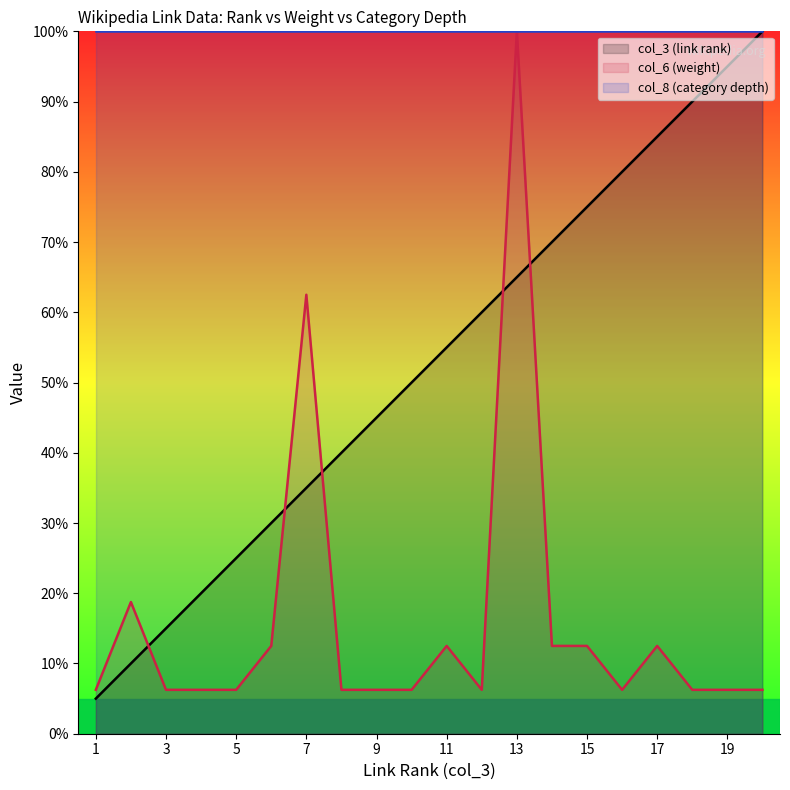

Reading right to left, what are all the values shown in this chart?

col_3 (link rank): 20=100.0	19=95.0	18=90.0	17=85.0	16=80.0	15=75.0	14=70.0	13=65.0	12=60.0	11=55.0	10=50.0	9=45.0	8=40.0	7=35.0	6=30.0	5=25.0	4=20.0	3=15.0	2=10.0	1=5.0
col_6 (weight): 20=6.2	19=6.2	18=6.2	17=12.5	16=6.2	15=12.5	14=12.5	13=100.0	12=6.2	11=12.5	10=6.2	9=6.2	8=6.2	7=62.5	6=12.5	5=6.2	4=6.2	3=6.2	2=18.8	1=6.2